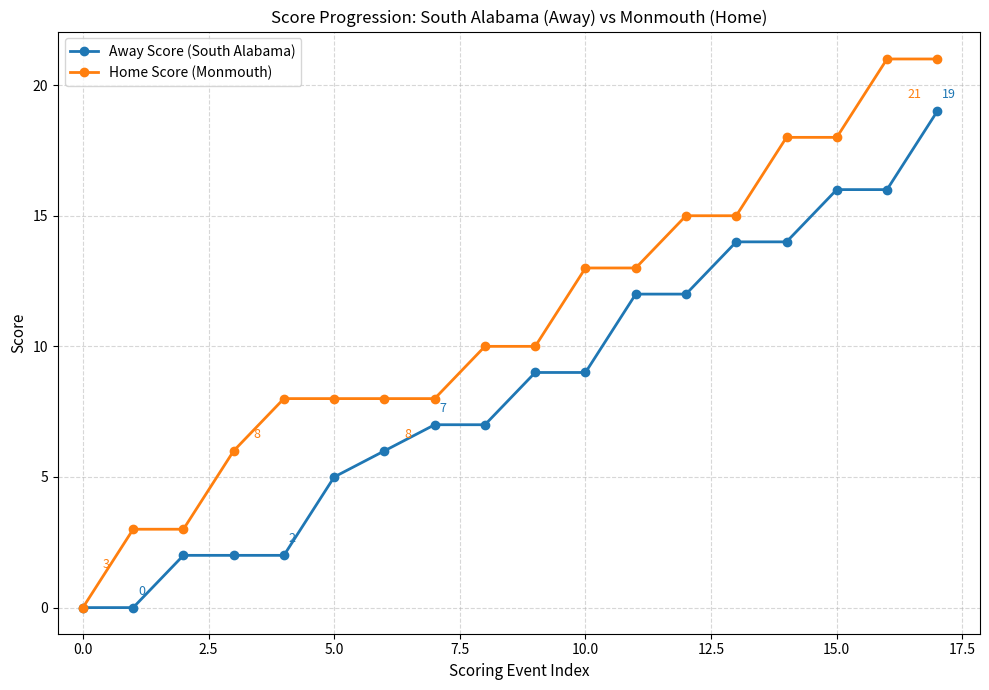

What is the greatest value displayed?

21